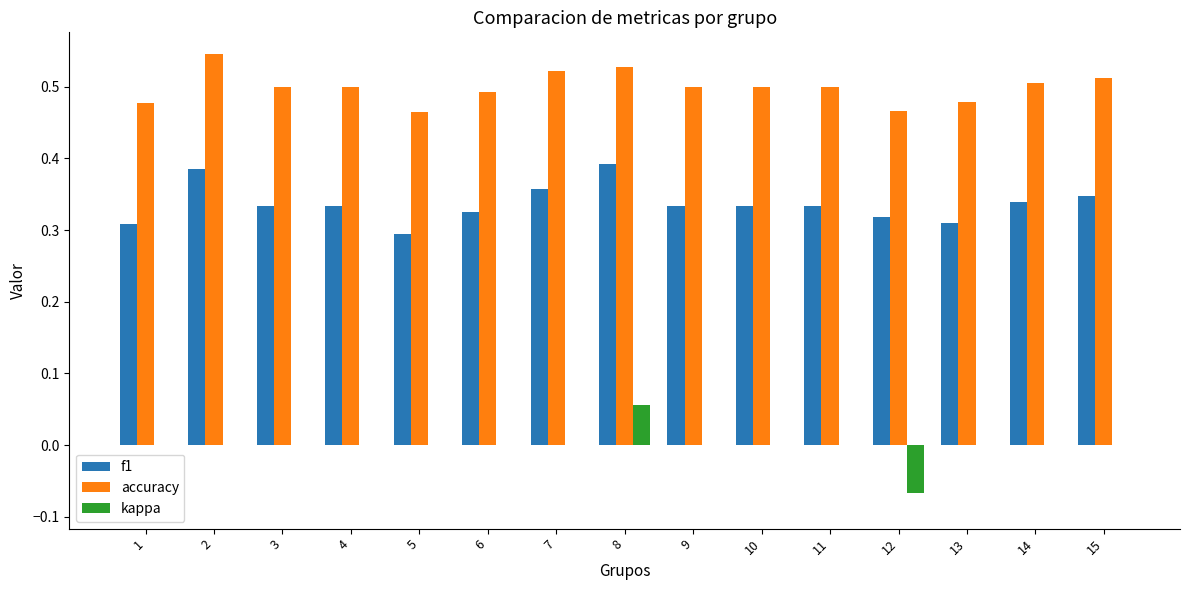

How many groups of bars are there?

15